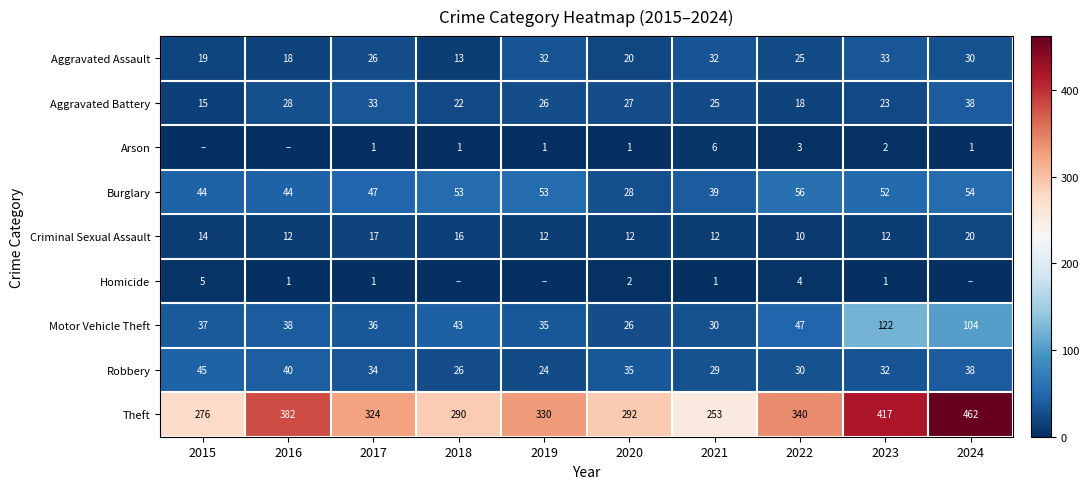

What is the sum of all Burglary values?

470